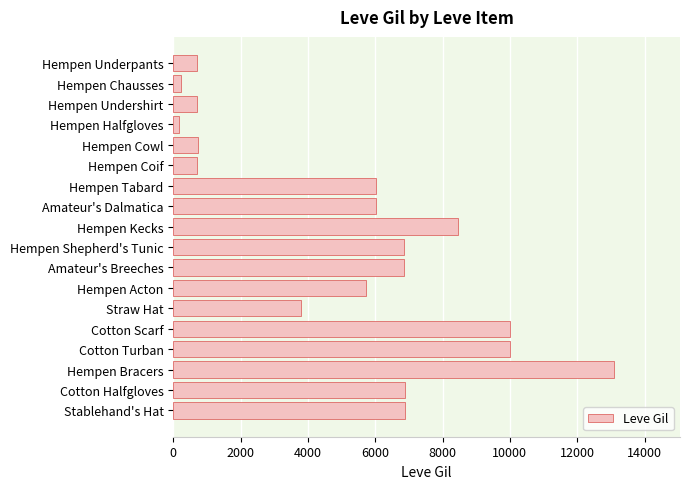

At which category does the chart reach its peak across all series?

Hempen Bracers